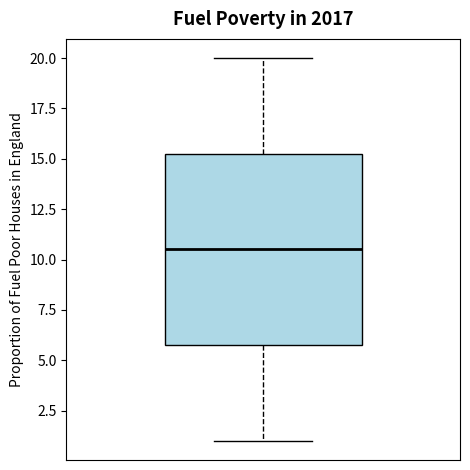

Read this box plot against the y-axis: the position of the median line, the range covered by the box, and the ends of both whiskers. The values are not printed on the chart, so give them approximately, as read against the axis.

median 10.5, box 6.0 to 15.5, whiskers 1.0 to 20.0